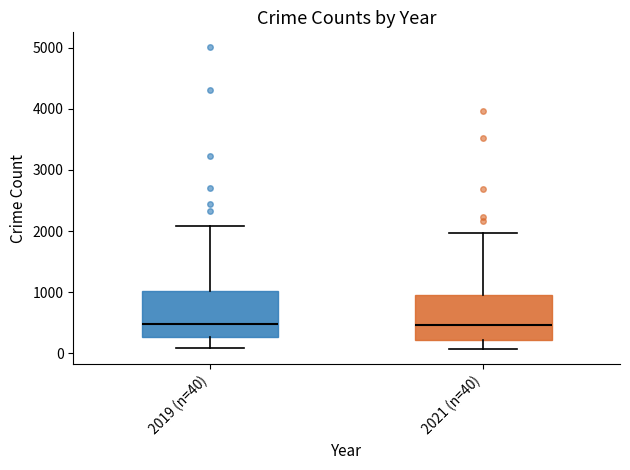

Reading left to right, transcribe this box plot: for each box, give where its median line is, the range the box spans, and where its two whiskers end, as read against the y-axis. The values are not printed on the chart, so give them approximately, as read against the axis.

2019 (n=40): median 500, box 300 to 1000, whiskers 100 to 2100
2021 (n=40): median 500, box 200 to 900, whiskers 100 to 2000